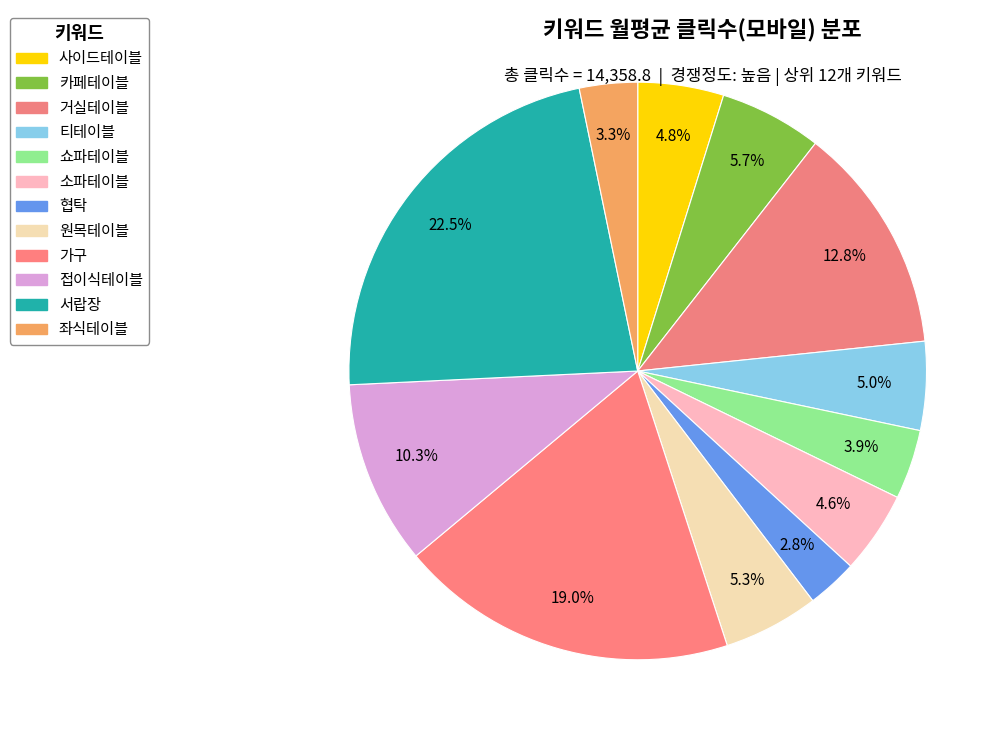

To the nearest percent, what portion does 서랍장 represent?

23%